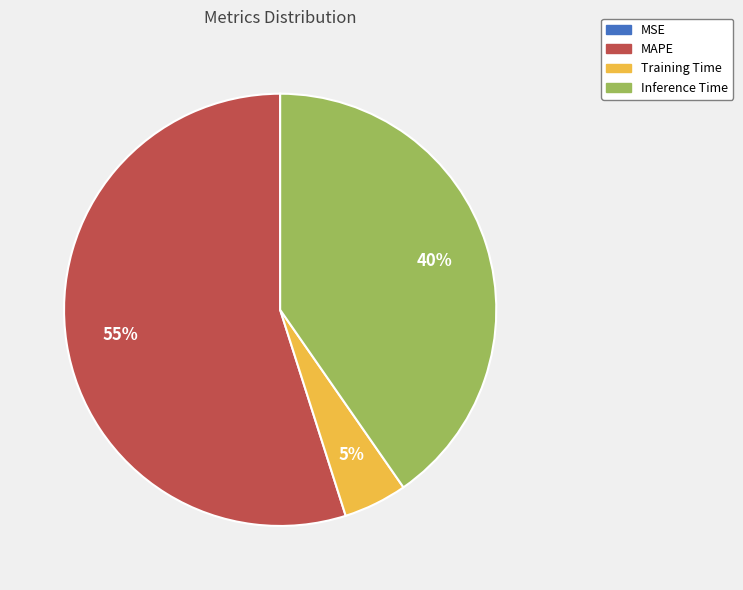

To the nearest percent, what percentage of the pie is Training Time?

5%